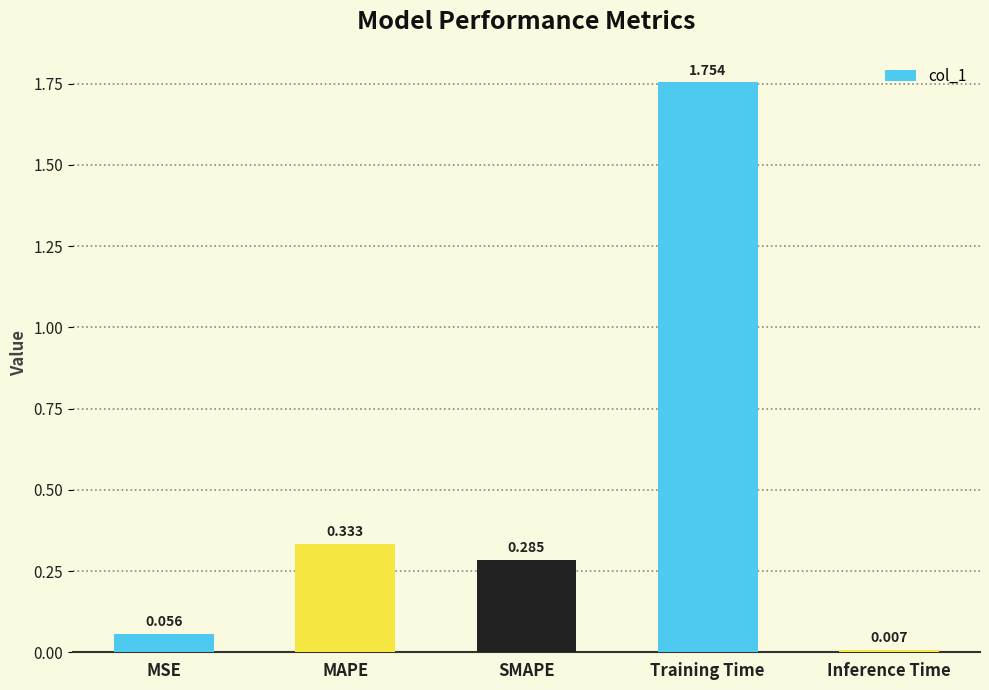

Which has a higher value, MSE or Inference Time?

MSE